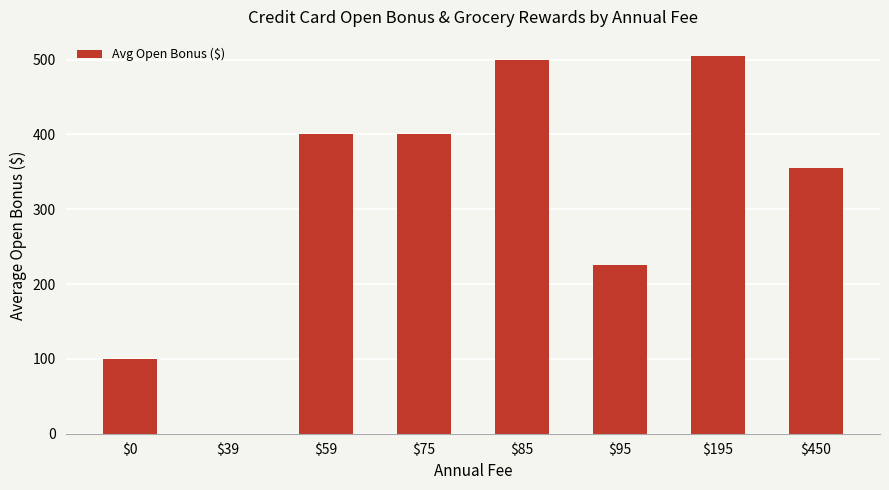

At which label is the value closest to 252?

$95